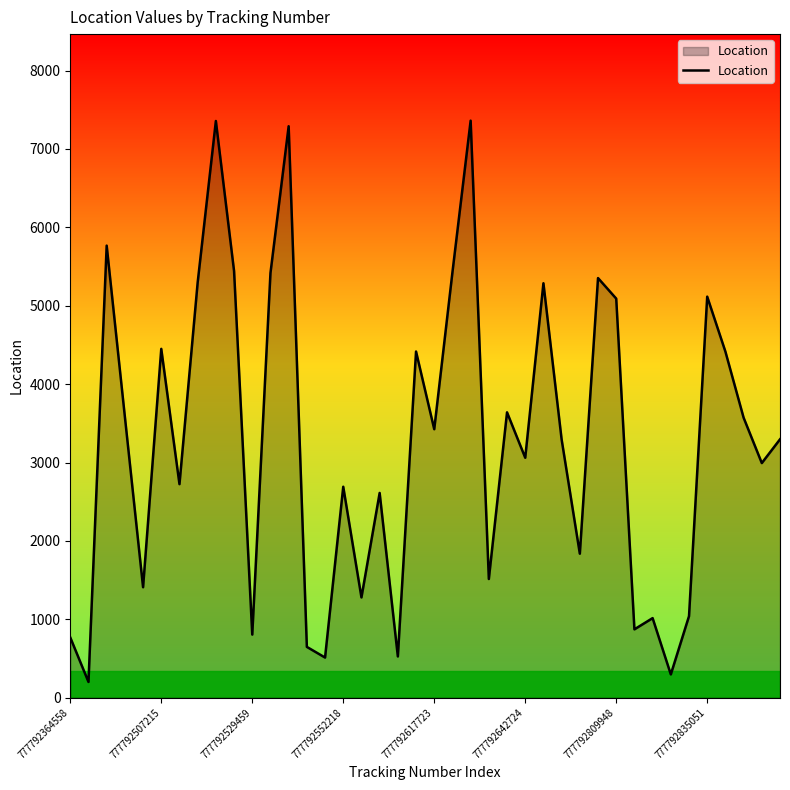

What is the greatest value displayed?

7361